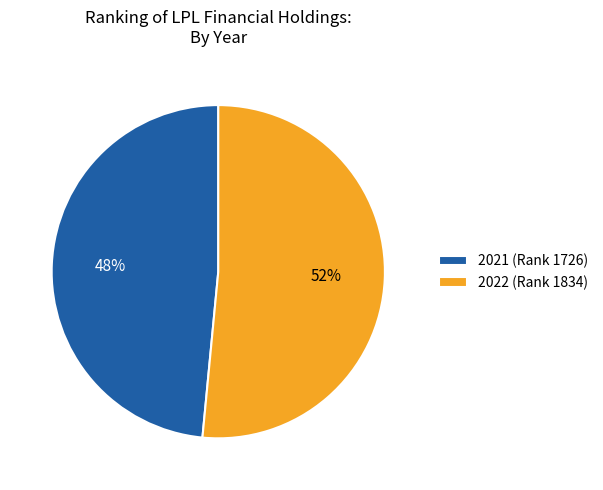

To the nearest percent, what is the average slice percentage?

50%